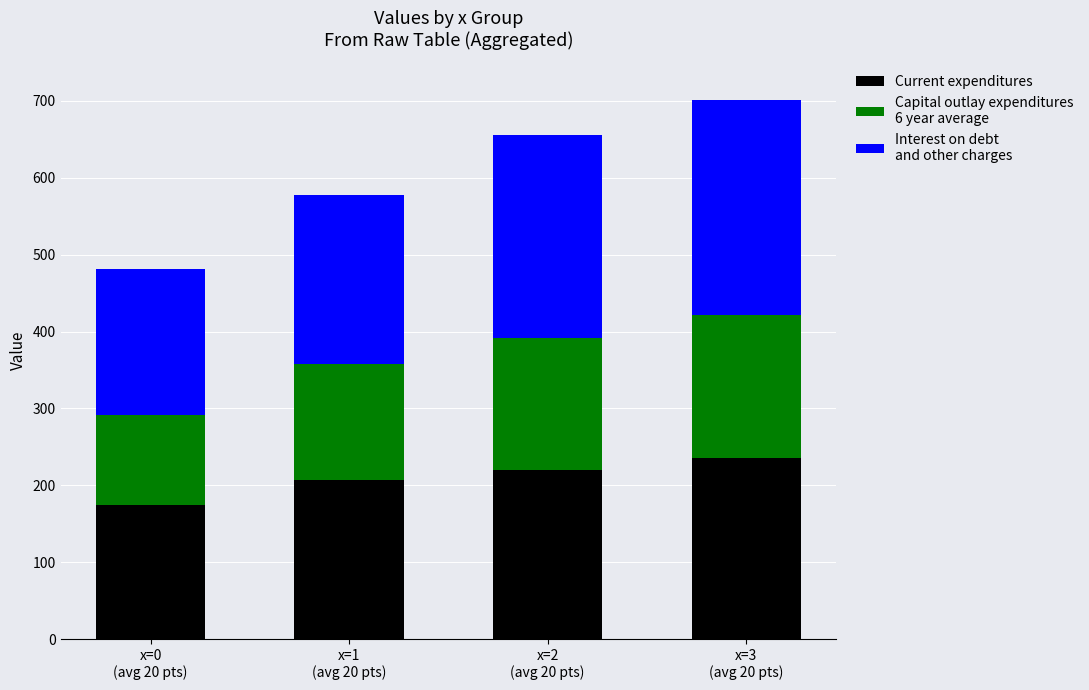

Reading left to right, transcribe the values for Current expenditures.

174.3	206.6	220.5	235.8